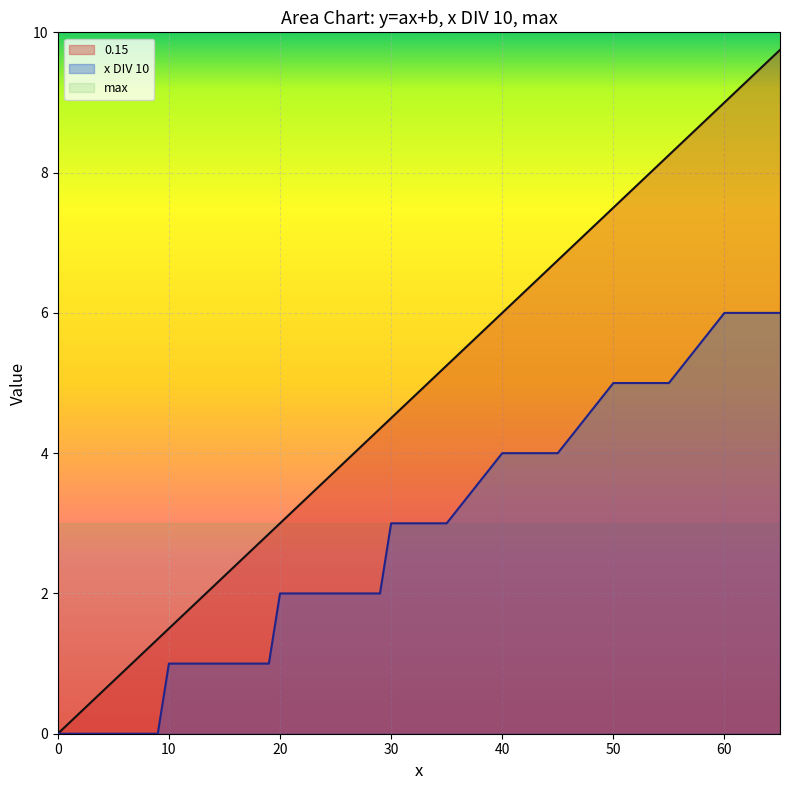

Does the chart display data point markers on the line(s)?

No